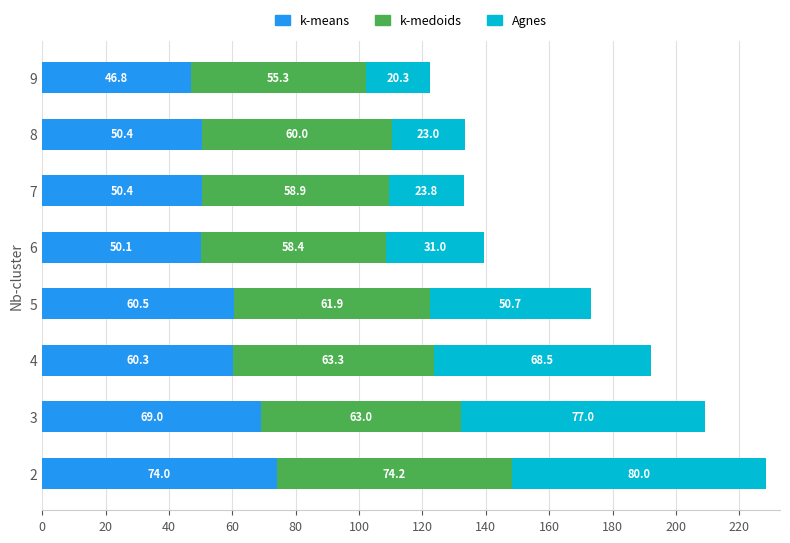

What is the highest value of the k-means series?

74.0